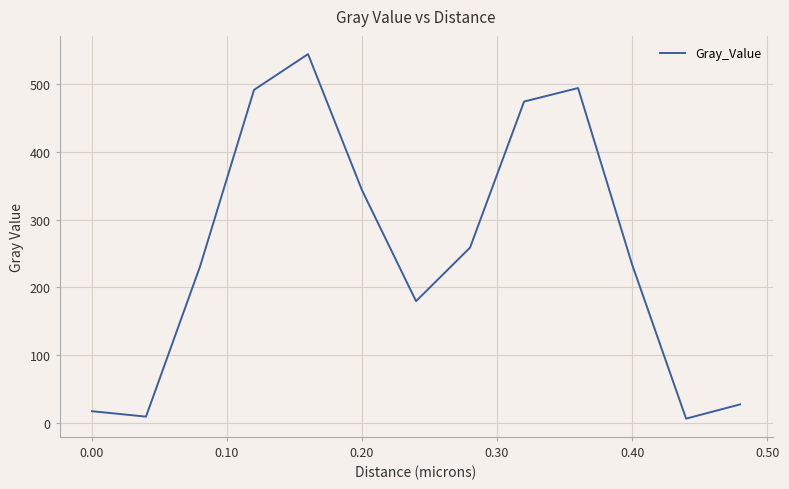

What is the average value?

254.5